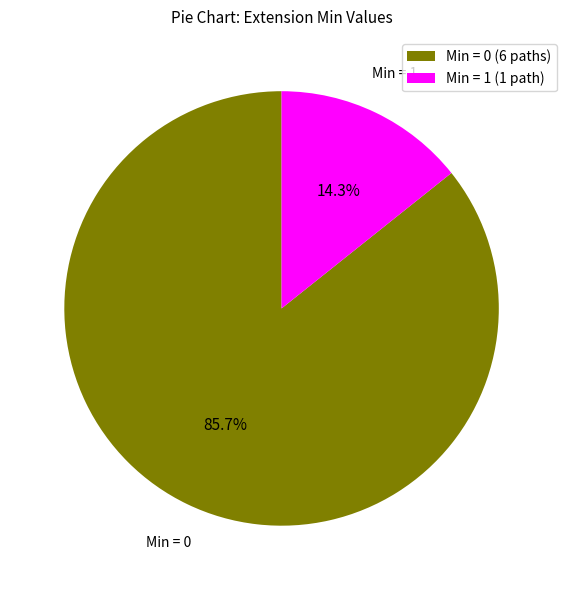

Does any single category account for the majority?

Yes